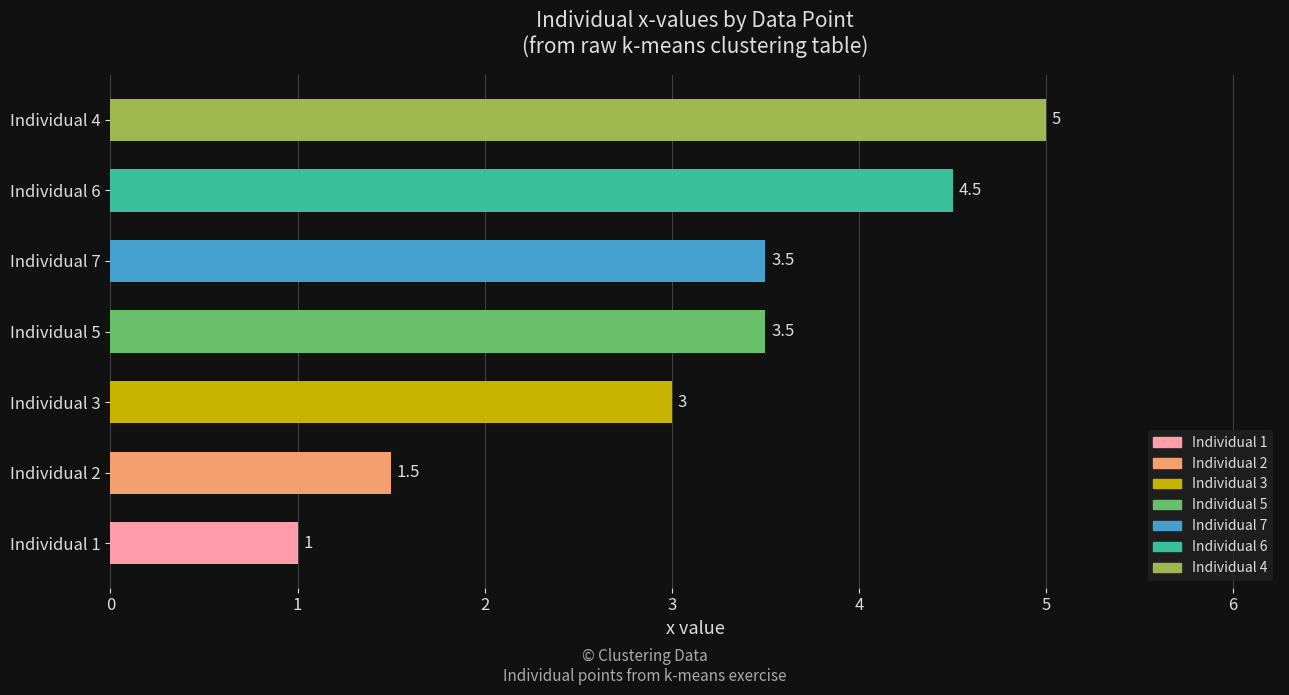

True or false: the data shows 1.5 at Individual 2.

True